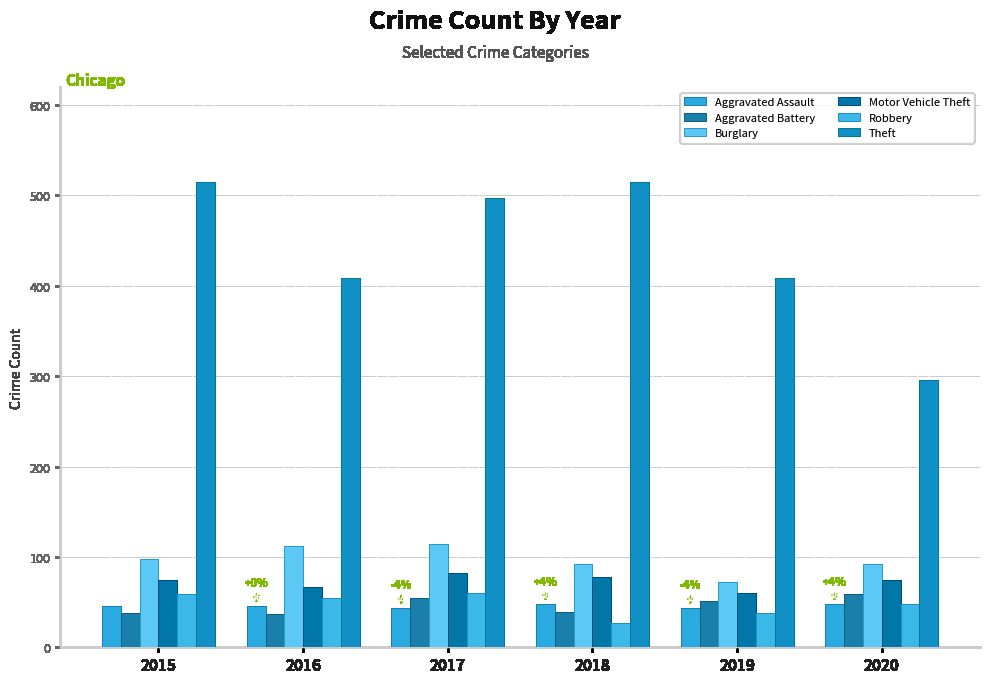

True or false: Aggravated Battery has a value of 59 at 2016.

False